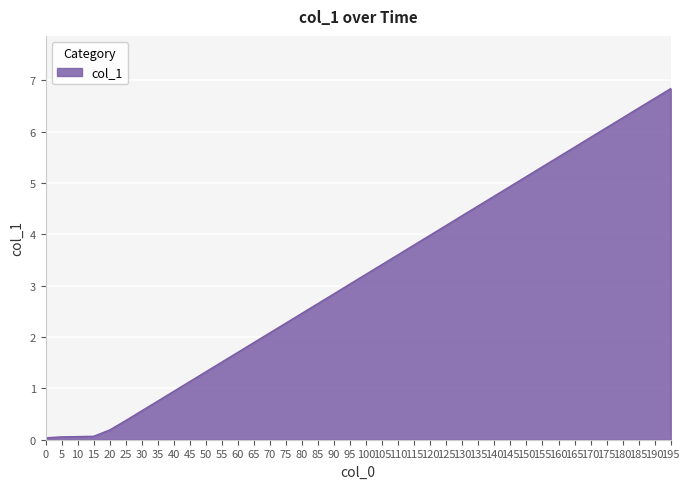

Is it true that the value at 75 is 2.3?

True